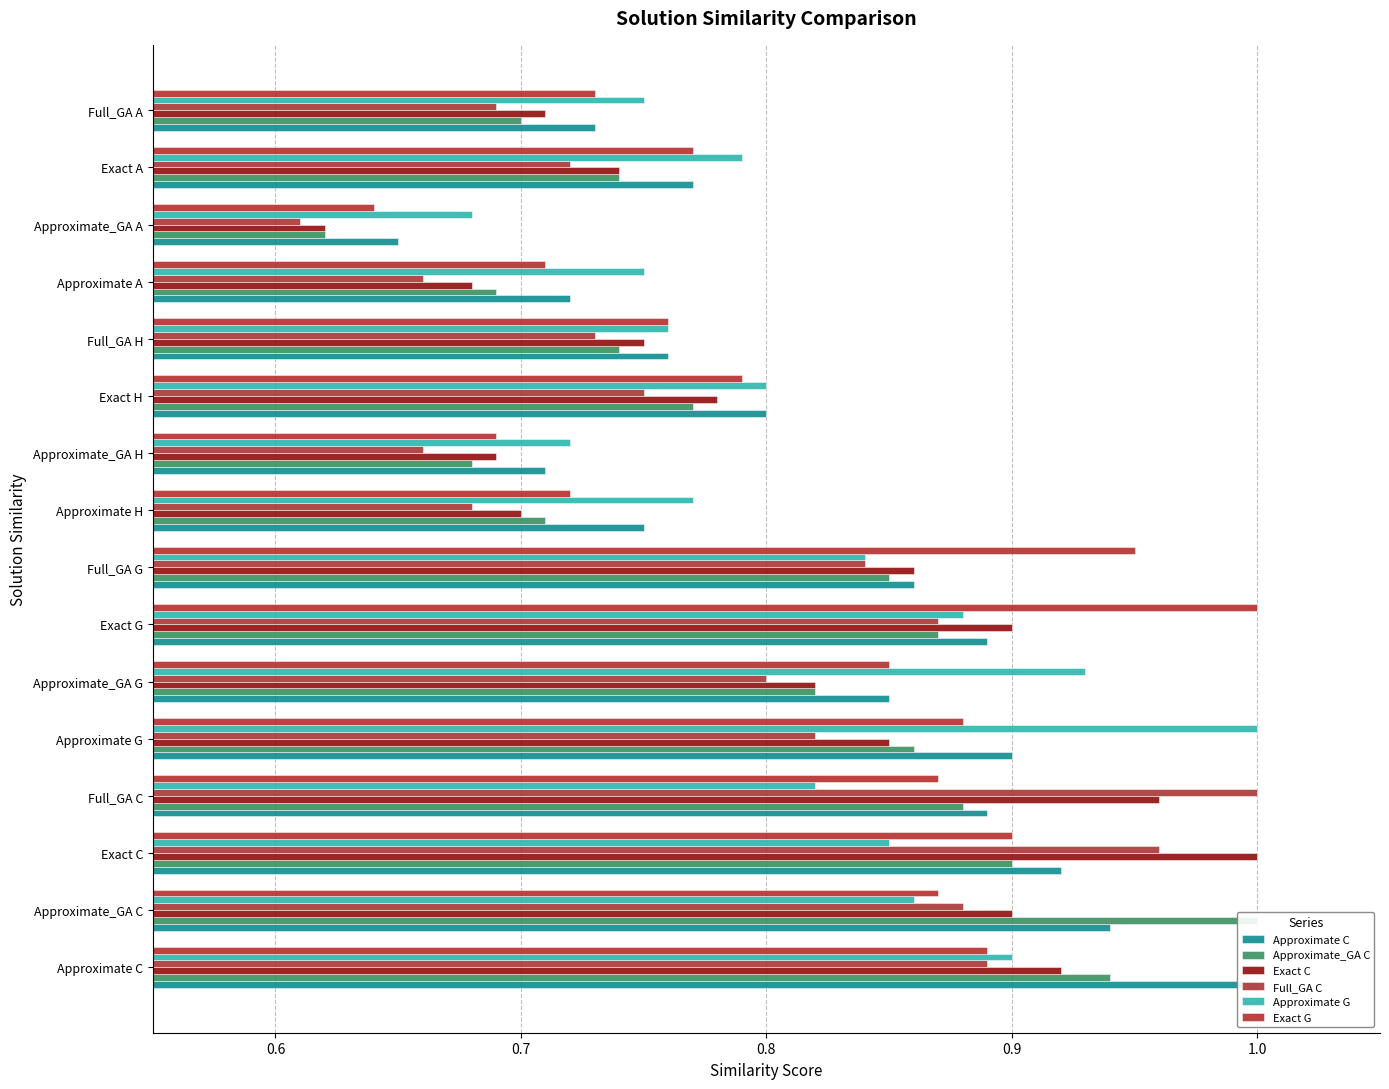

Reading left to right, extract all data points from this chart.

Approximate C: 1.0	0.9	0.9	0.9	0.9	0.8	0.9	0.9	0.8	0.7	0.8	0.8	0.7	0.7	0.8	0.7
Approximate_GA C: 0.9	1.0	0.9	0.9	0.9	0.8	0.9	0.8	0.7	0.7	0.8	0.7	0.7	0.6	0.7	0.7
Exact C: 0.9	0.9	1.0	1.0	0.8	0.8	0.9	0.9	0.7	0.7	0.8	0.8	0.7	0.6	0.7	0.7
Full_GA C: 0.9	0.9	1.0	1.0	0.8	0.8	0.9	0.8	0.7	0.7	0.8	0.7	0.7	0.6	0.7	0.7
Approximate G: 0.9	0.9	0.8	0.8	1.0	0.9	0.9	0.8	0.8	0.7	0.8	0.8	0.8	0.7	0.8	0.8
Exact G: 0.9	0.9	0.9	0.9	0.9	0.8	1.0	0.9	0.7	0.7	0.8	0.8	0.7	0.6	0.8	0.7